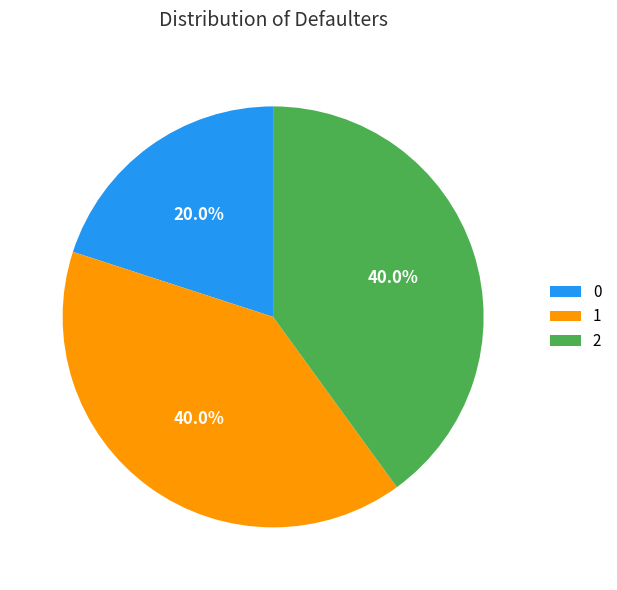

Do 1 and 0 together represent more than half of the pie?

Yes